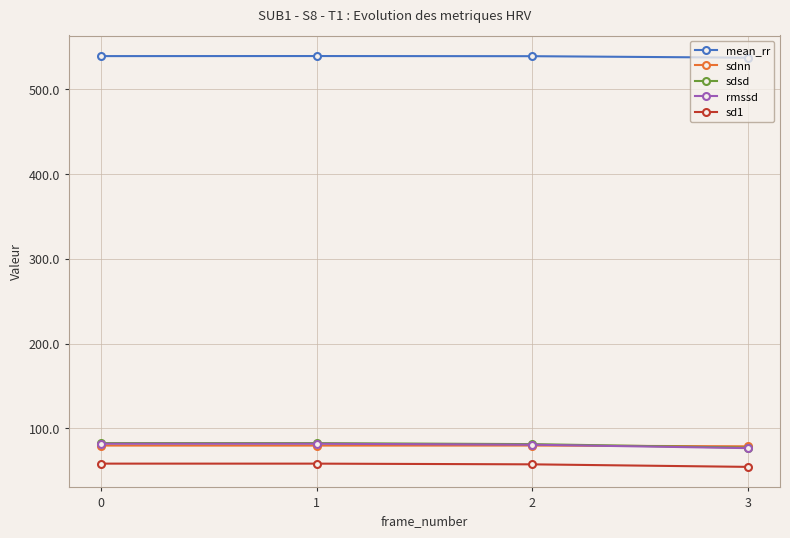

The rmssd series shows 81.9 at 1. True or false?

True